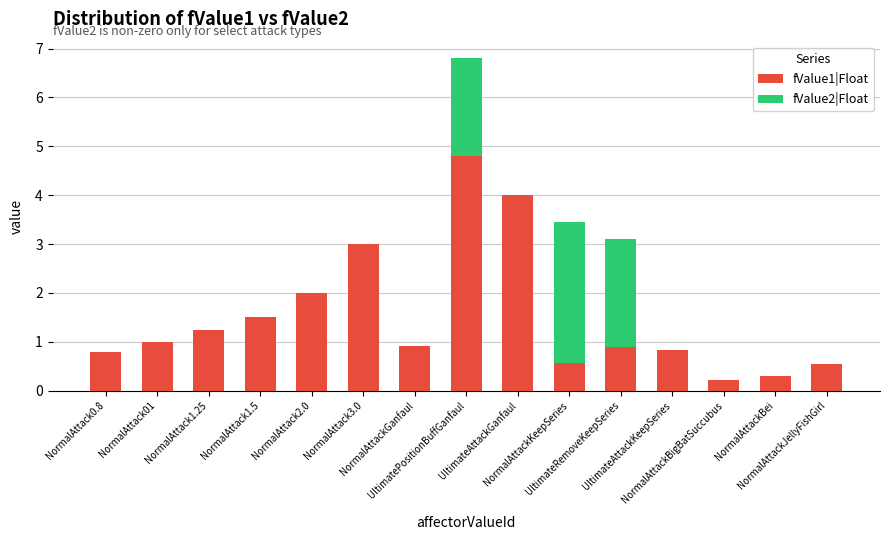

What is the sum of all fValue1|Float values?

22.7